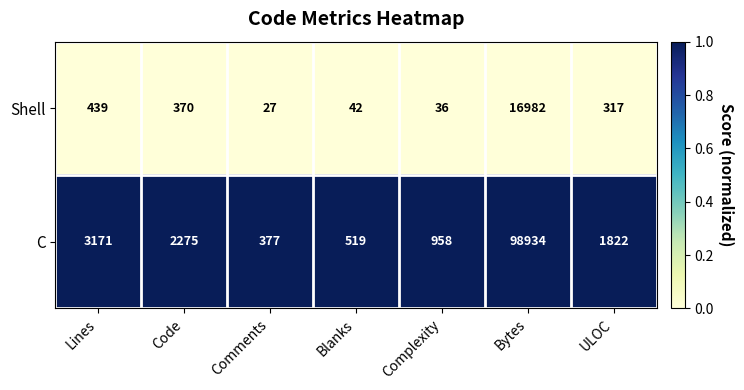

Which series changed the most between Lines and ULOC?

C